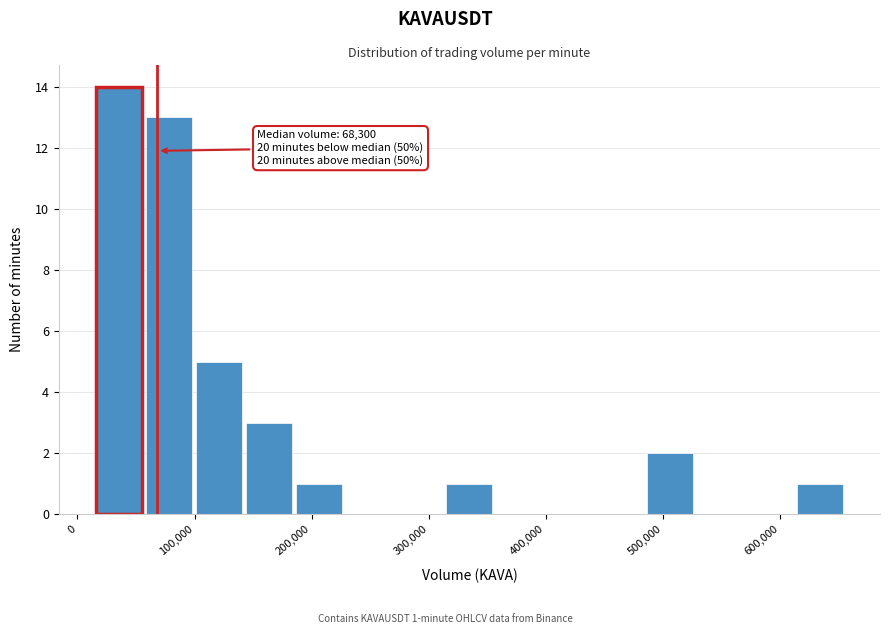

Over which range of the x-axis is the bar tallest?

20000 to 60000